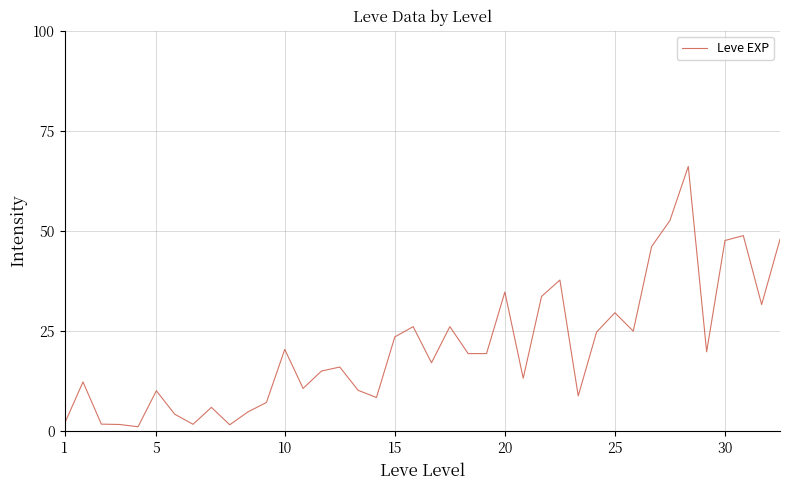

What is the difference between the maximum and minimum values?

65.0